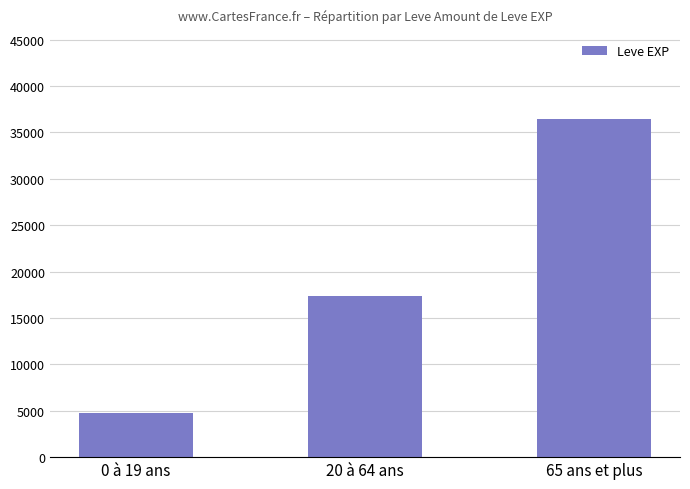

Reading left to right, transcribe all the data shown in this chart.

0 à 19 ans=4780	20 à 64 ans=17395	65 ans et plus=36493